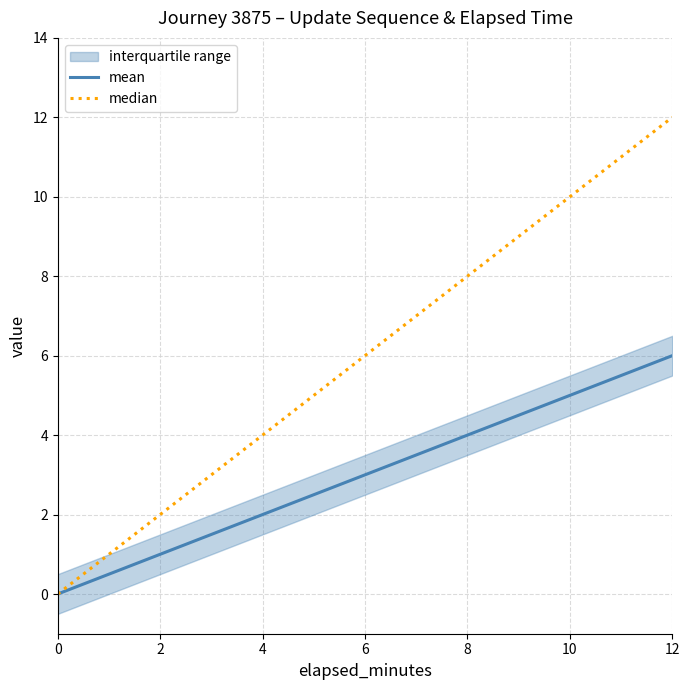

Reading left to right, extract all data points from this chart.

mean: 0=0	2=1	4=2	6=3	8=4	10=5	12=6
median: 0=0	2=2	4=4	6=6	8=8	10=10	12=12